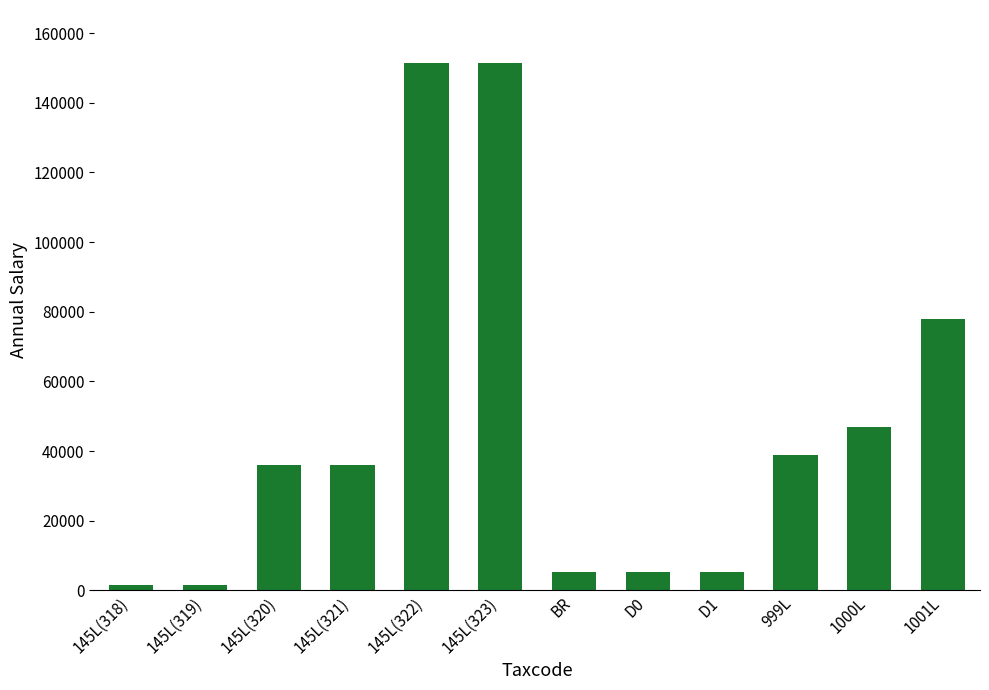

What is the label of the 9th bar from the right?

145L(321)